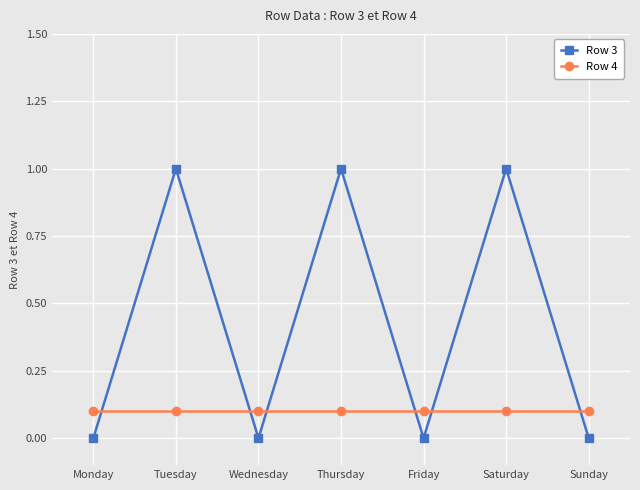

What is the highest value of the Row 3 series?

1.0